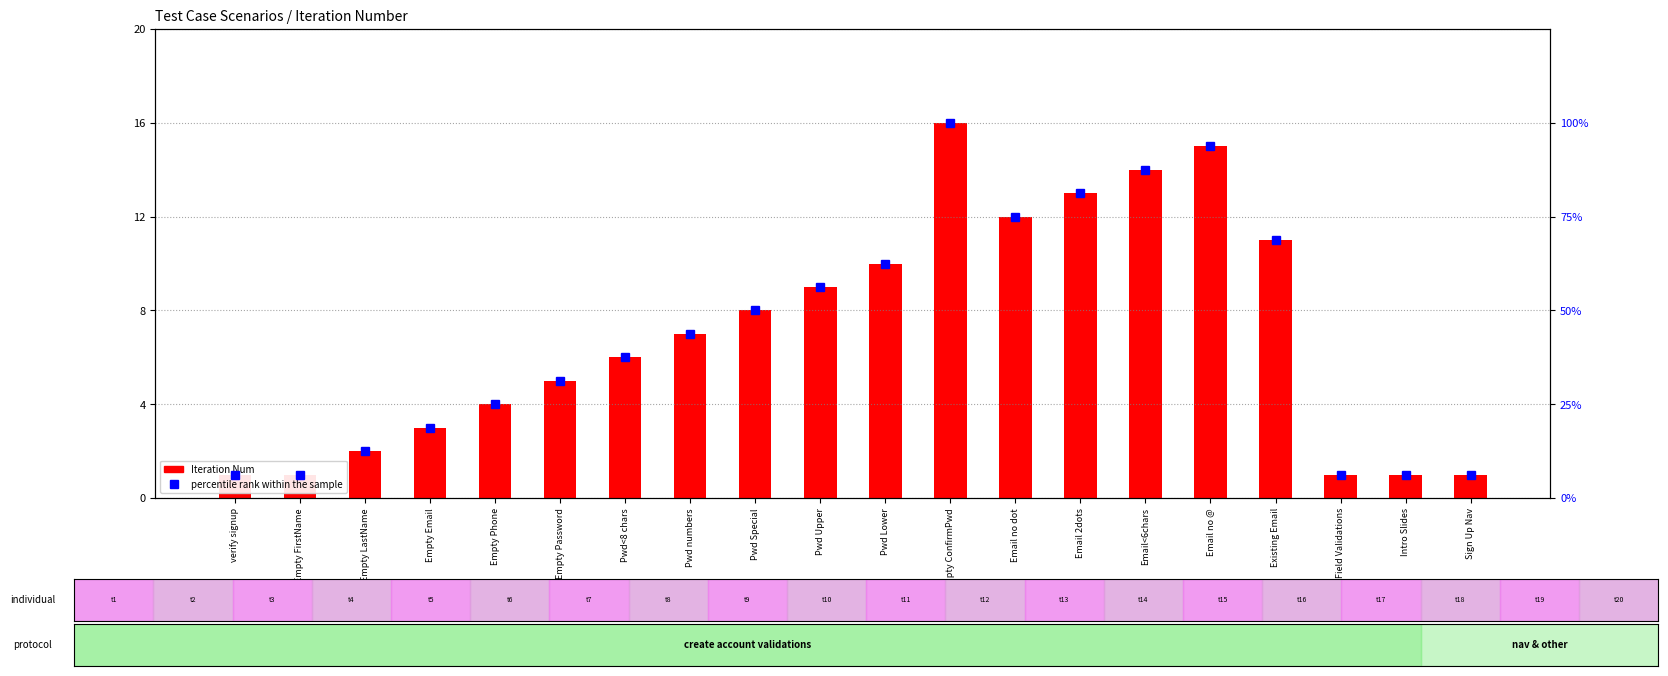

Is the value of percentile rank within the sample at Empty FirstName greater than the value of Iteration Num at Pwd<8 chars?

Yes